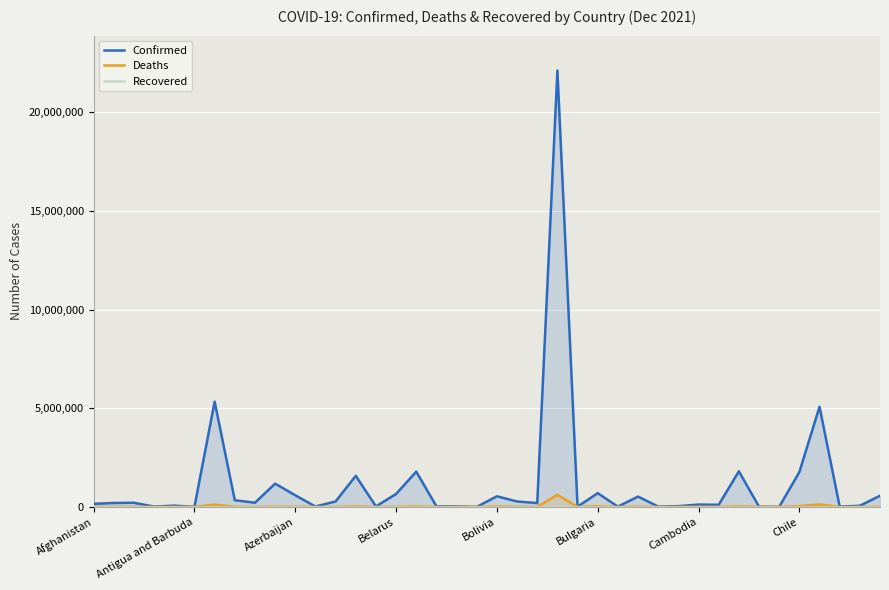

What is the highest value of the Confirmed series?

22105872